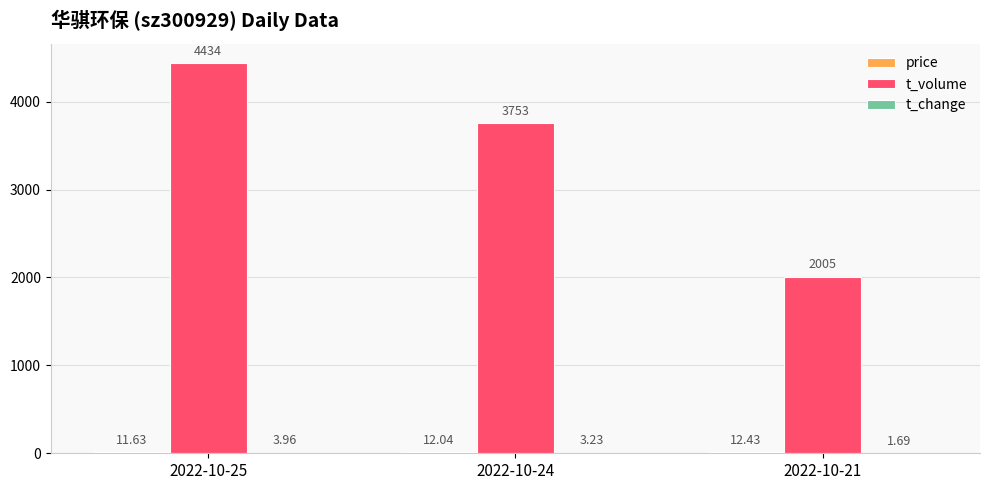

Which series has the largest total across all categories?

t_volume